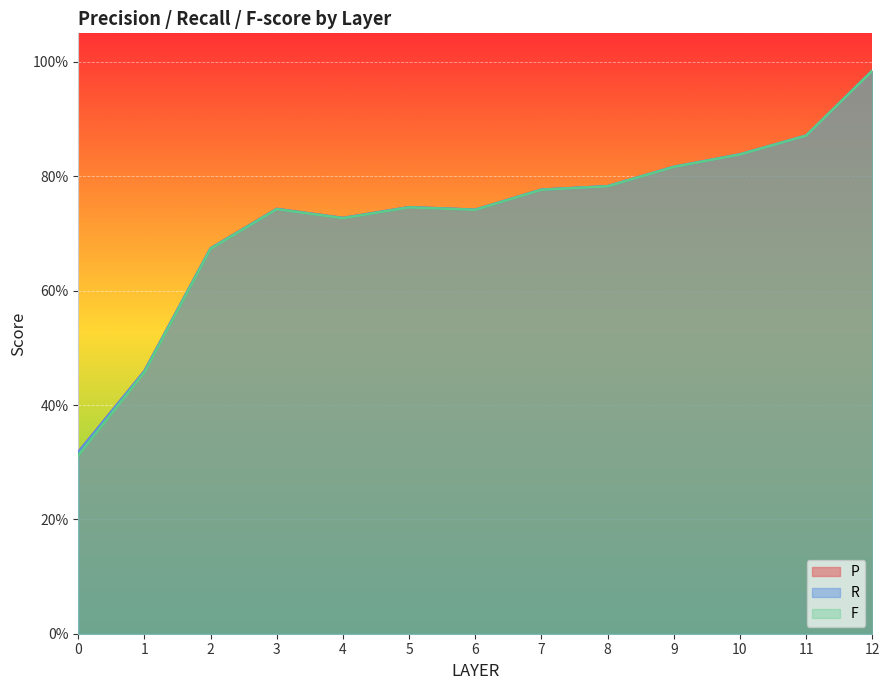

True or false: F and R intersect in this chart.

False